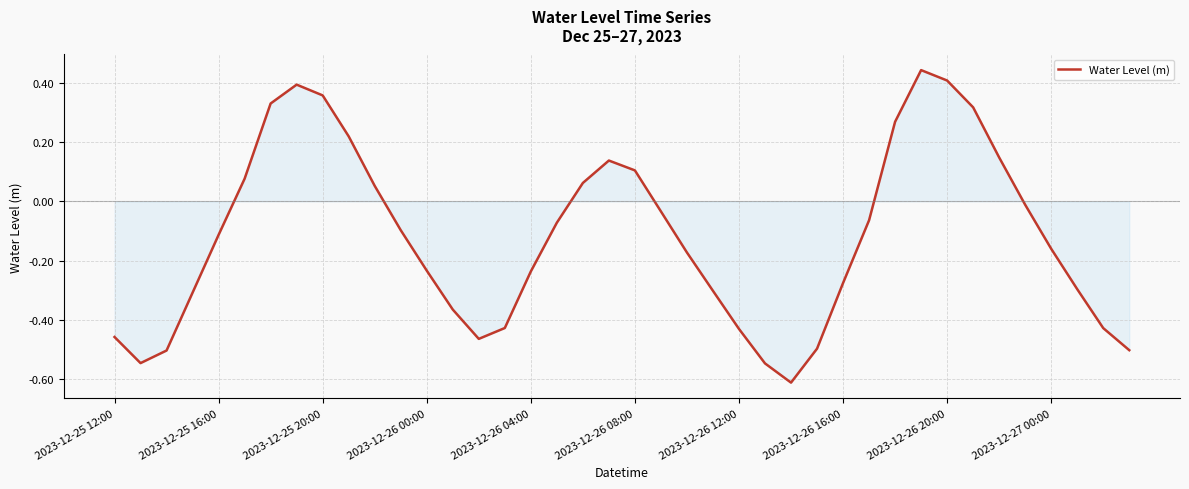

What is the difference between the maximum and minimum values?

1.1